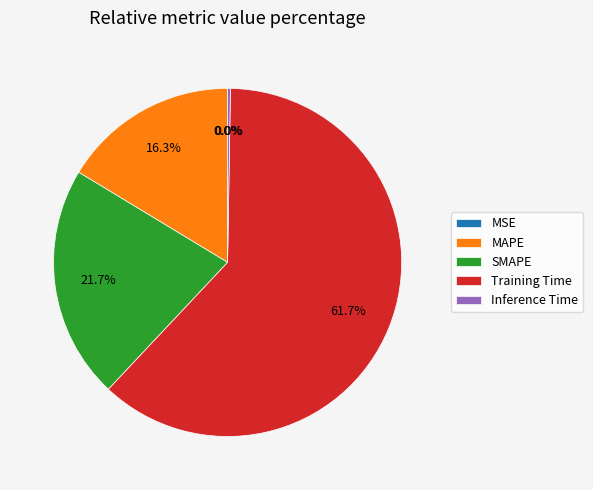

Is the sum of SMAPE and MSE greater than half?

No